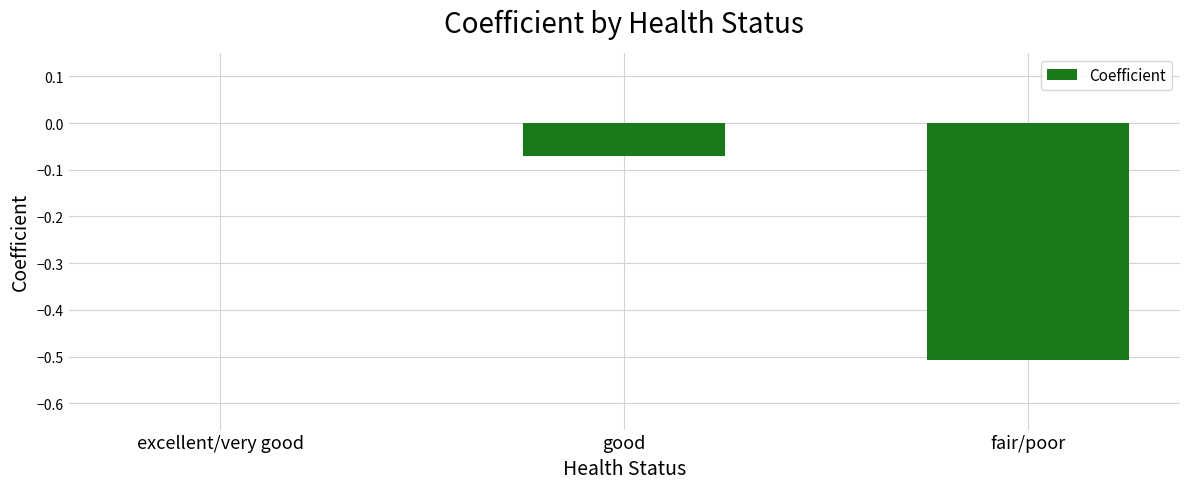

The chart shows a value of 0.0 at excellent/very good. True or false?

True